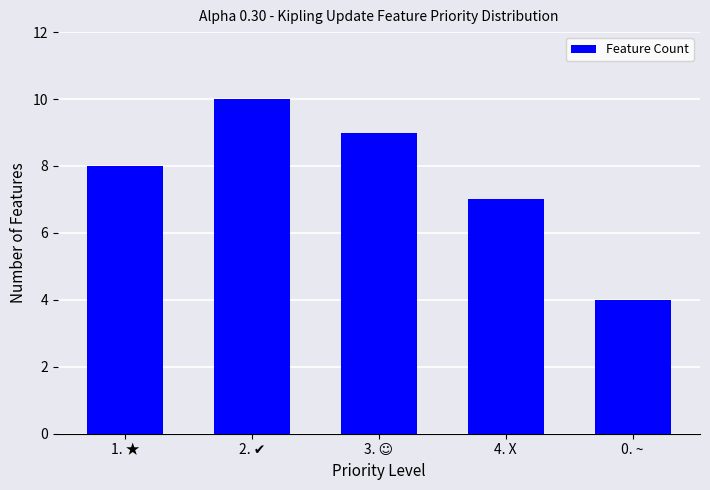

Which category has the lowest value across all series?

0. ~